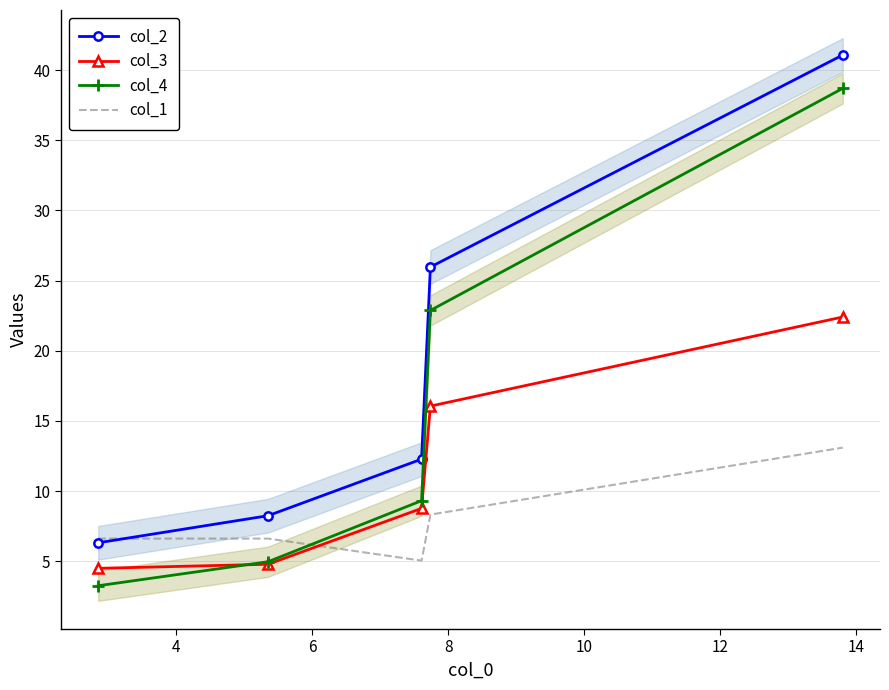

How many data points does each series have?

5